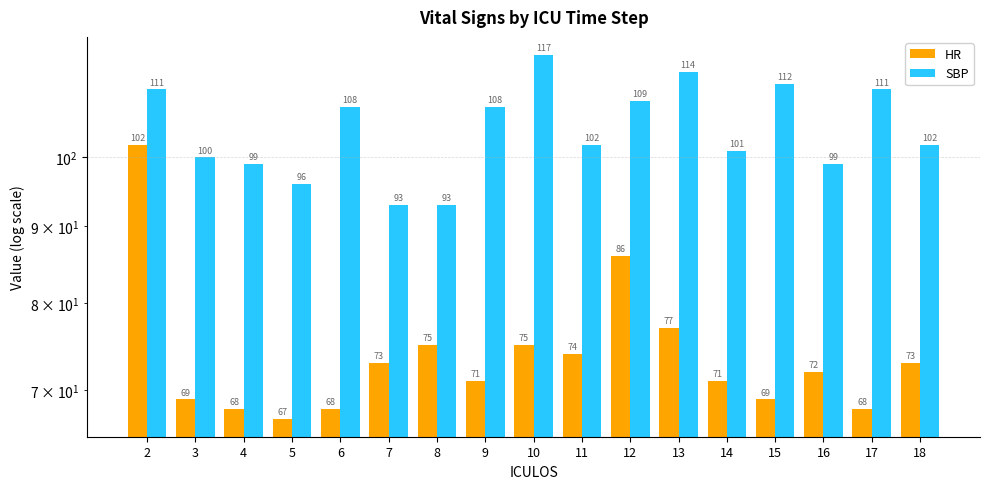

What is the highest value of the SBP series?

117